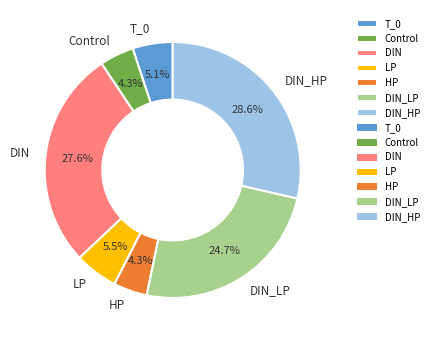

What percentage do Control and HP together represent?

8.6%